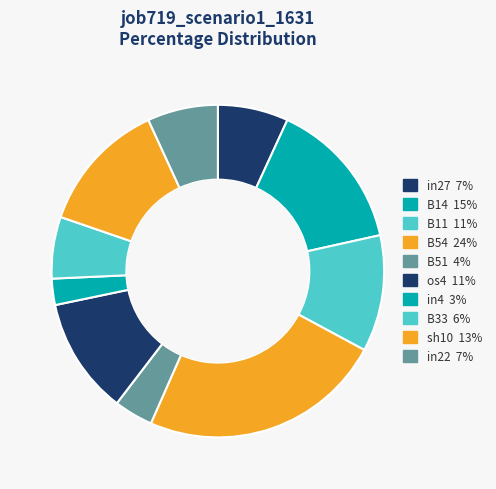

Is the sum of B11 and B14 greater than half?

No